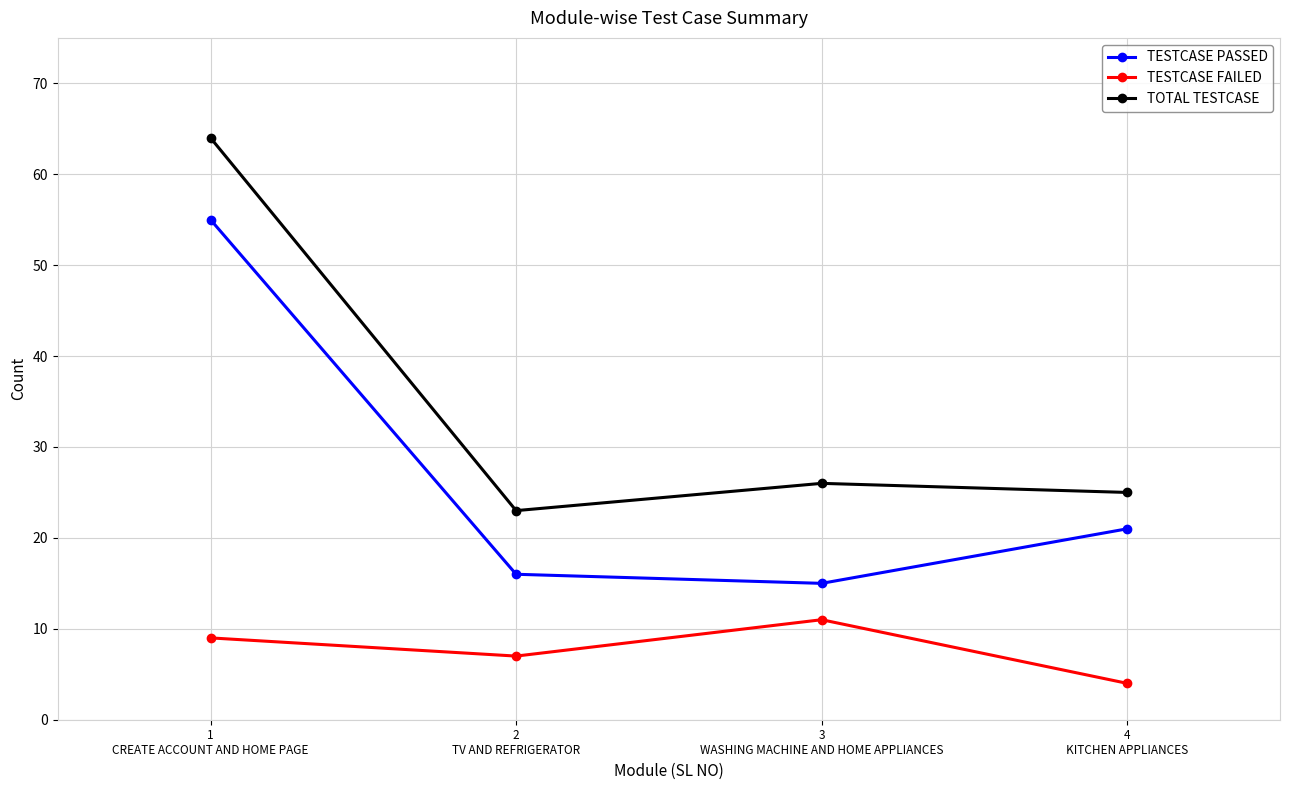

At which category is the sum across all series the highest?

1
CREATE ACCOUNT AND HOME PAGE